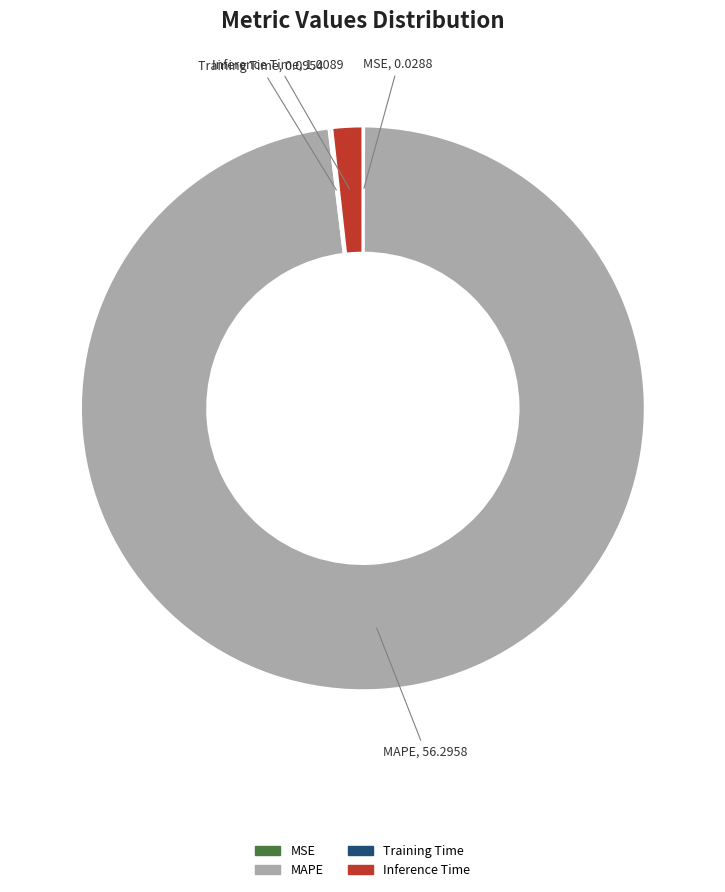

Is there a majority slice in this chart?

Yes